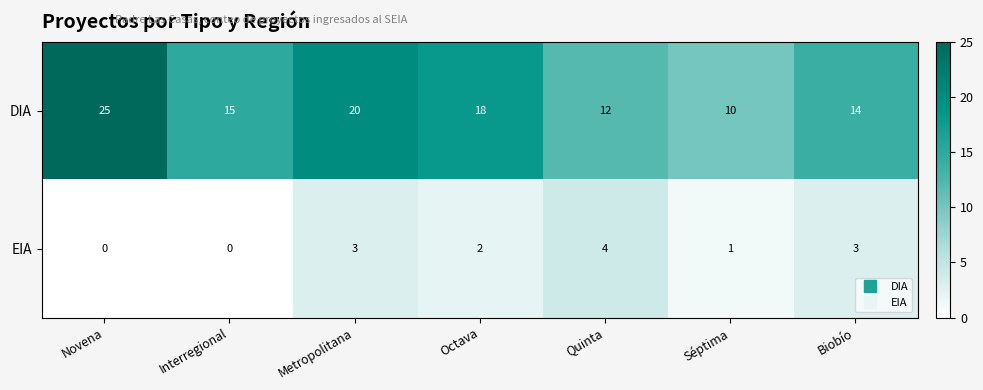

True or false: DIA has a value of 7 at Quinta.

False